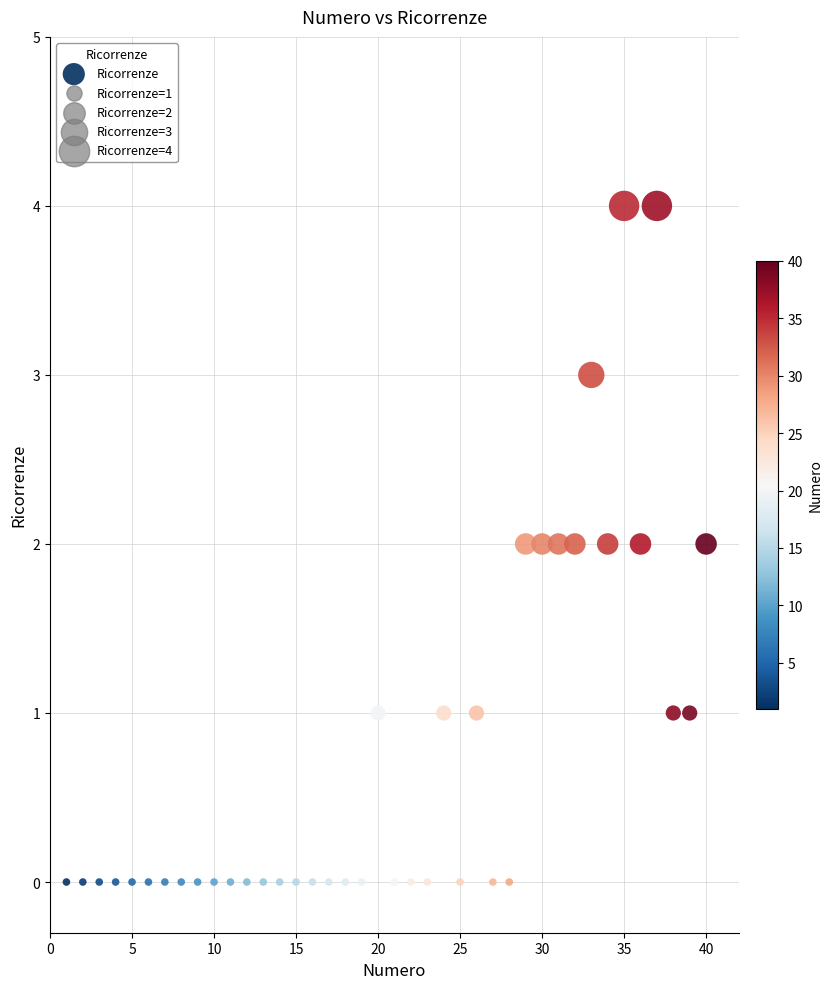

What is the range of Y values (max minus min)?

4